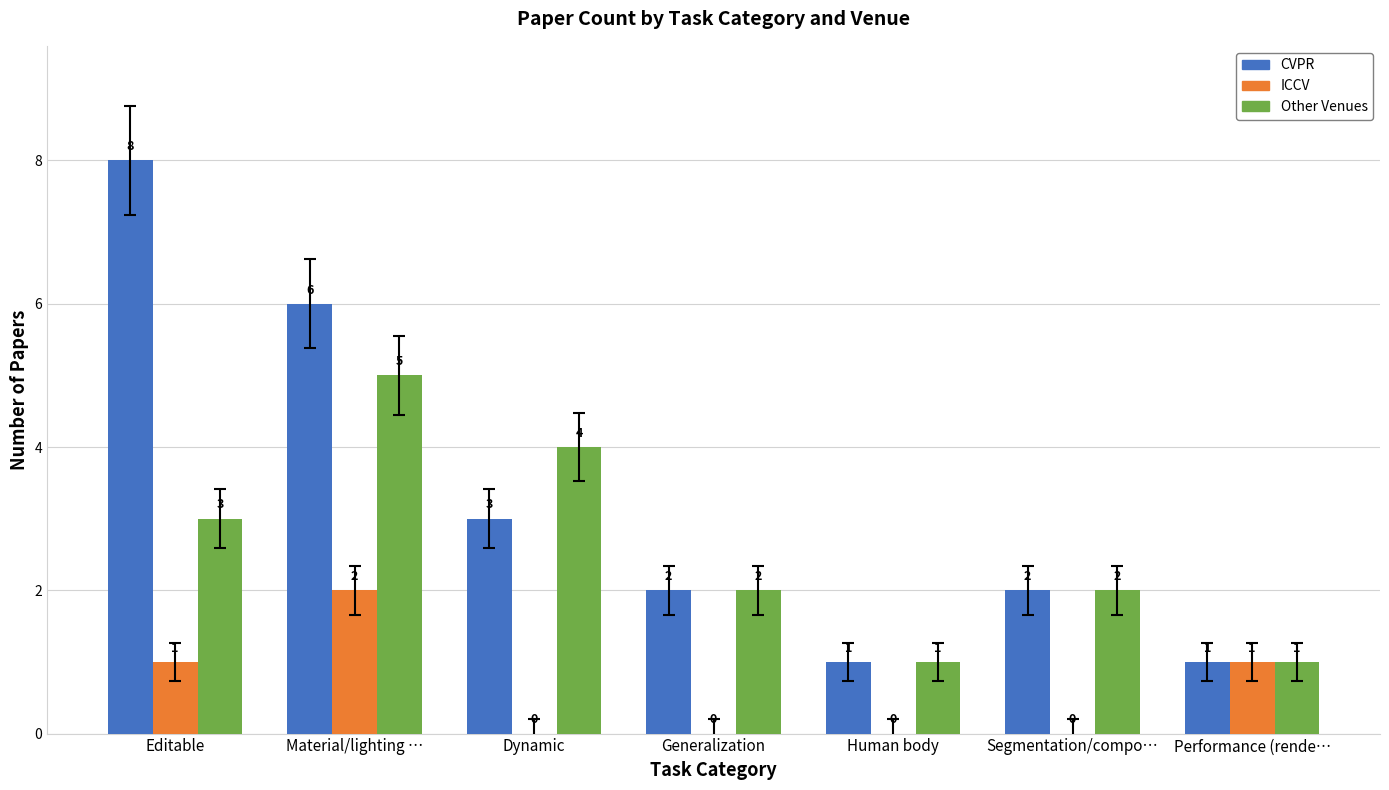

Reading right to left, transcribe all the data shown in this chart.

CVPR: Performance (rende…=1	Segmentation/compo…=2	Human body=1	Generalization=2	Dynamic=3	Material/lighting …=6	Editable=8
ICCV: Performance (rende…=1	Segmentation/compo…=0	Human body=0	Generalization=0	Dynamic=0	Material/lighting …=2	Editable=1
Other Venues: Performance (rende…=1	Segmentation/compo…=2	Human body=1	Generalization=2	Dynamic=4	Material/lighting …=5	Editable=3